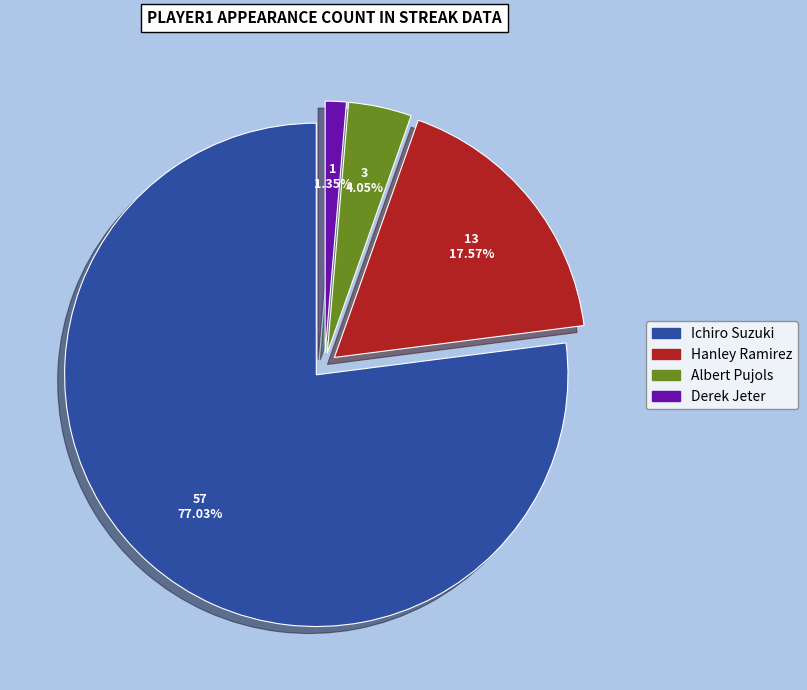

Count the number of slices in the pie.

4